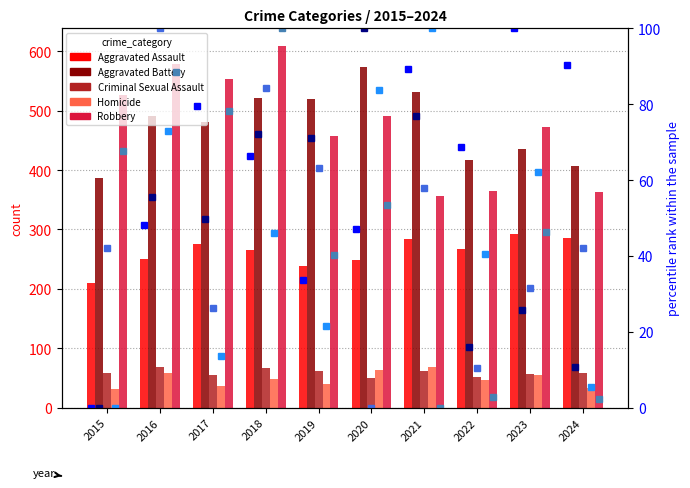

What is the value of the Robbery bar at the 7th from the left?

357.0